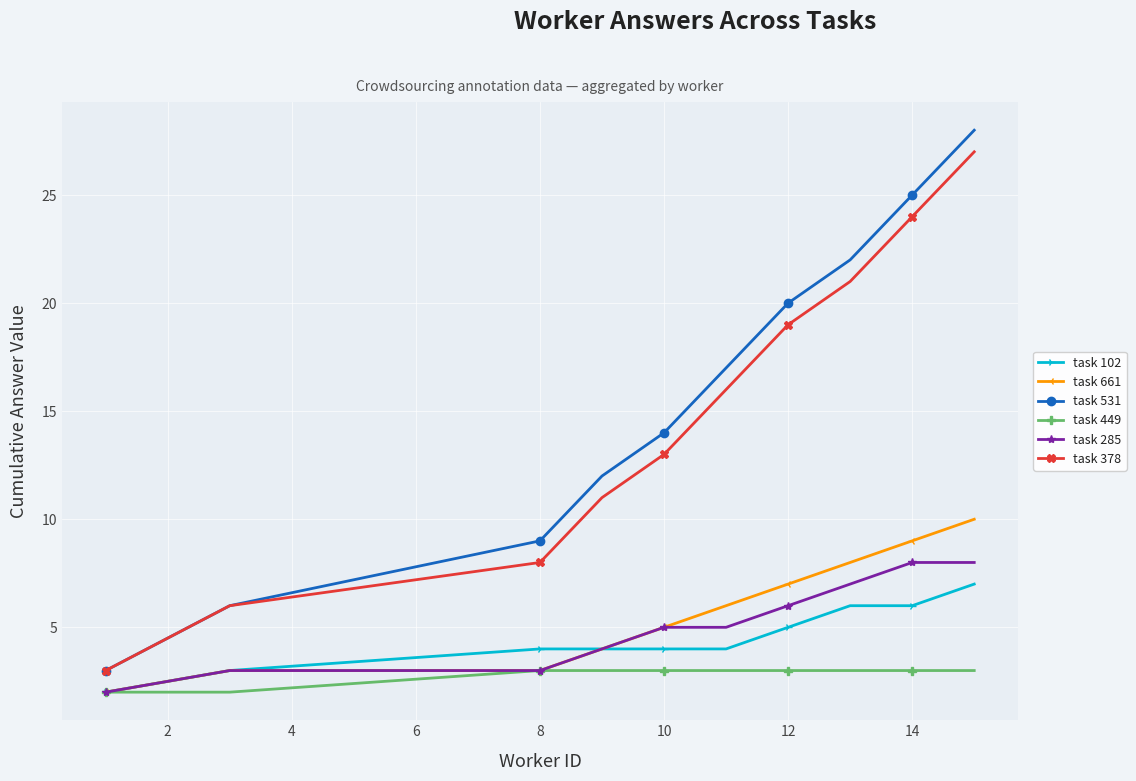

What is the maximum value for task 661?

10